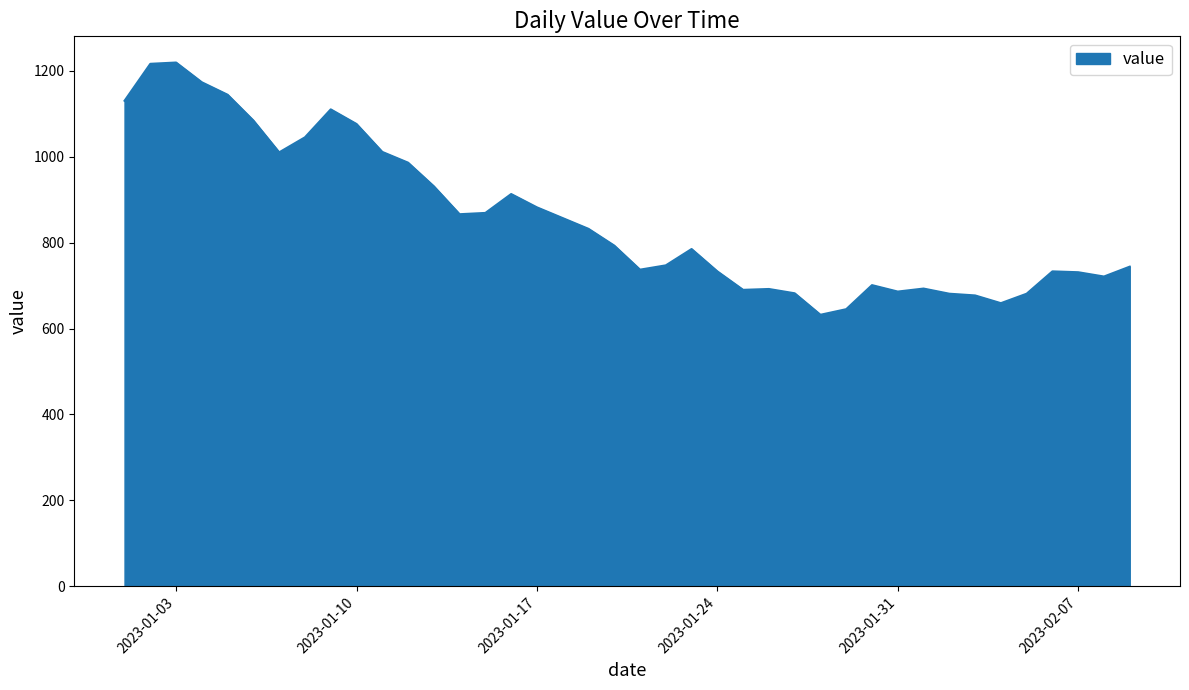

Does the chart display data point markers on the line(s)?

No